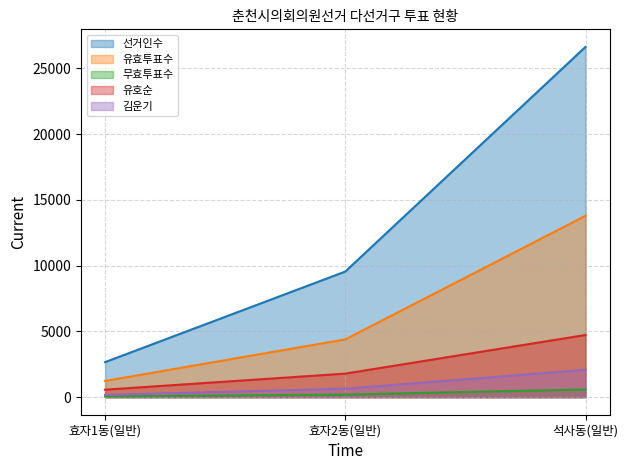

Where does the 무효투표수 series first go above 198?

석사동(일반)